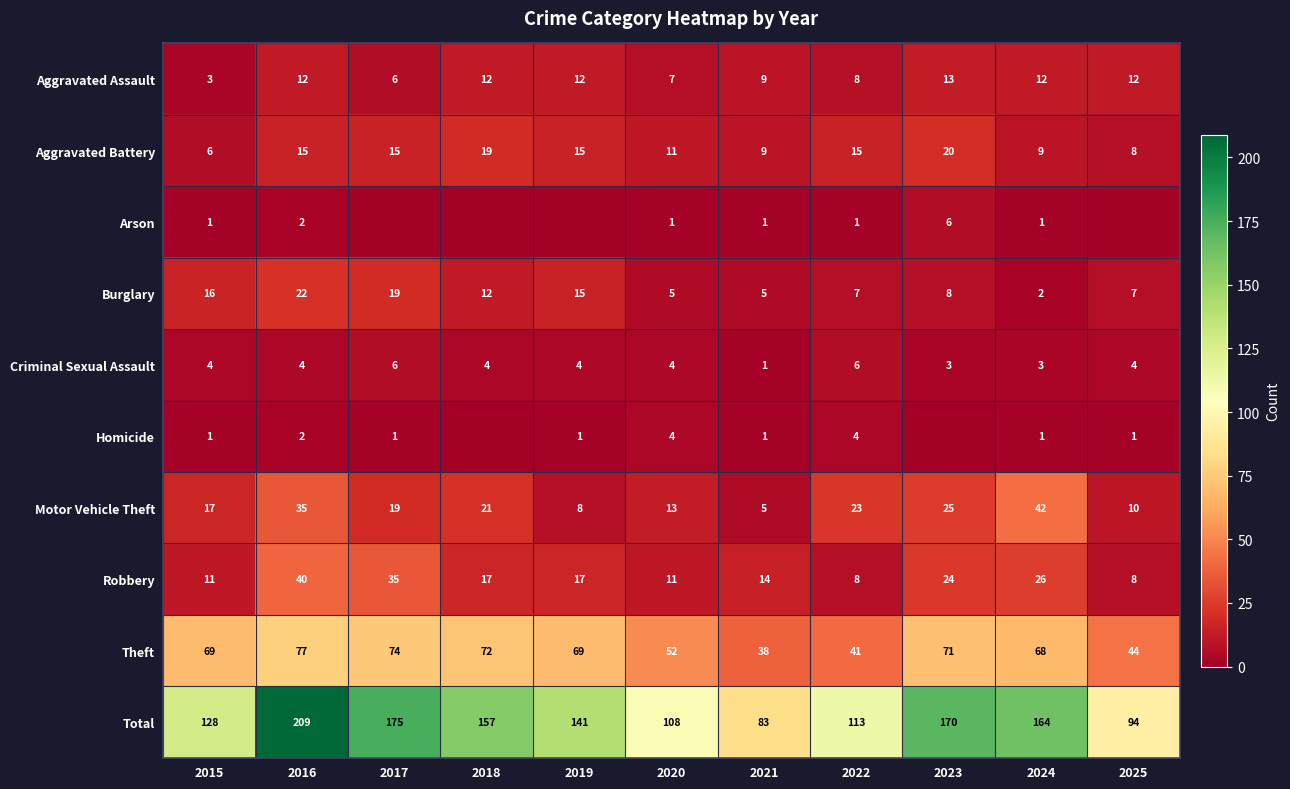

At which category is the sum across all series the highest?

2016